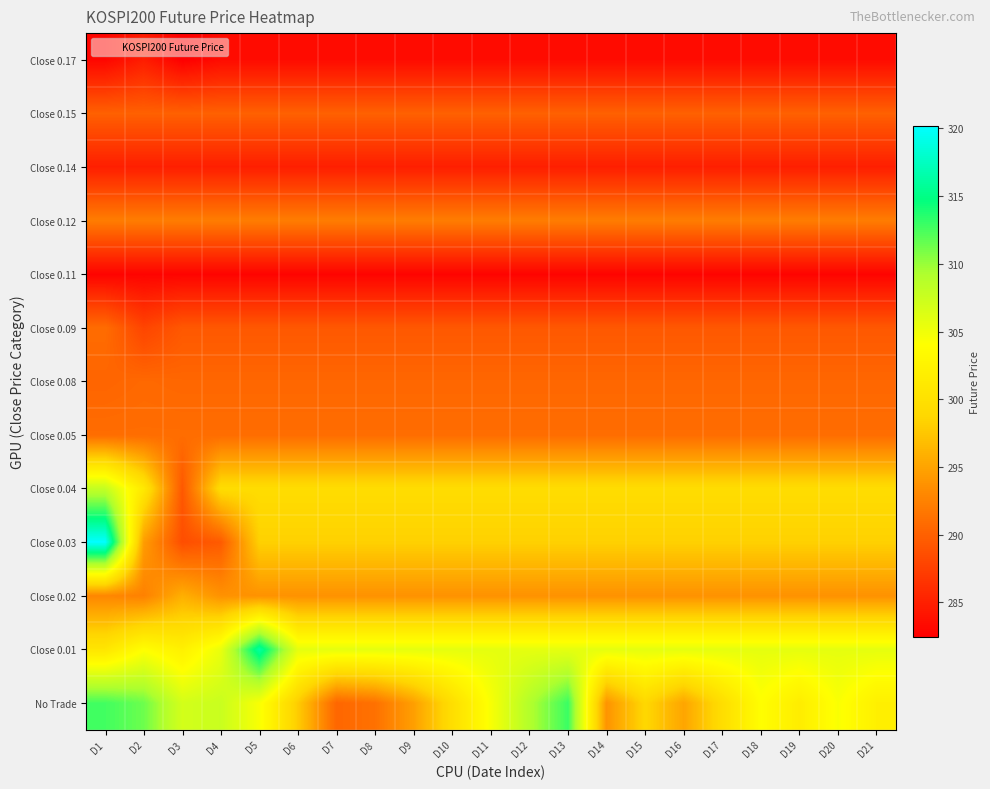

What is the total value across all series at D9?

3795.7